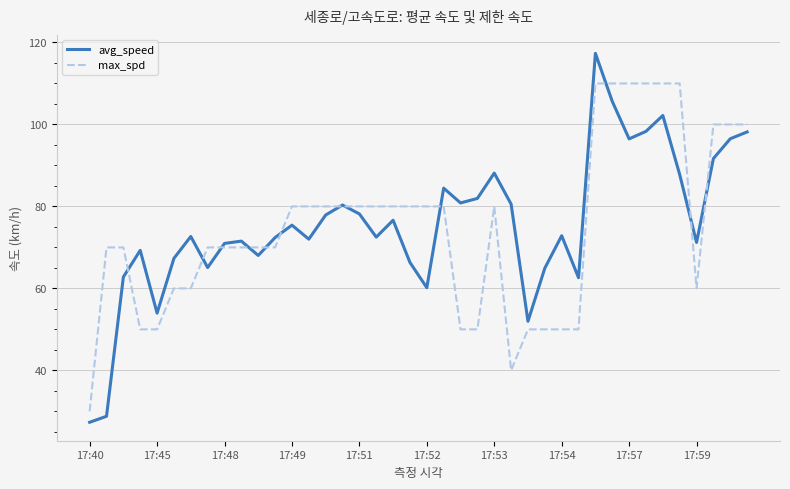

List the series in order of their peak value, lowest first.

max_spd, avg_speed